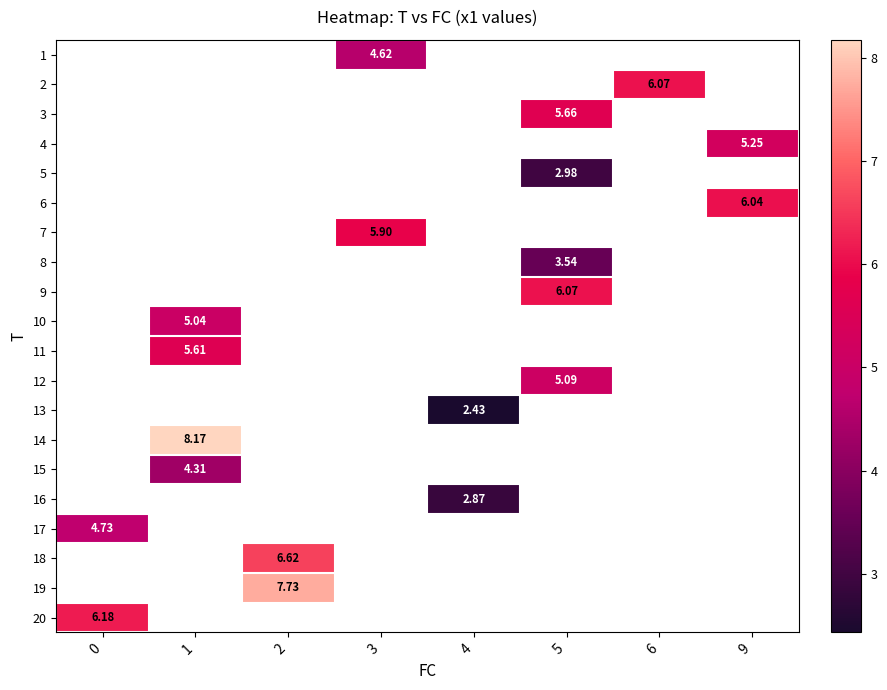

How many values in row_12 are above zero?

1